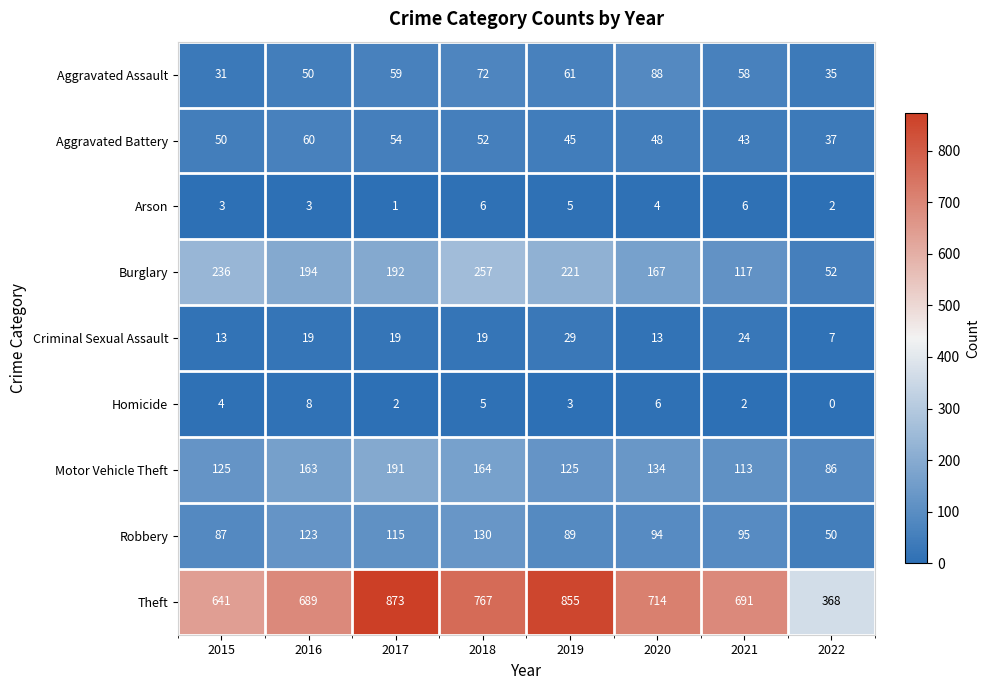

Which category has the lowest value in the Theft series?

2022